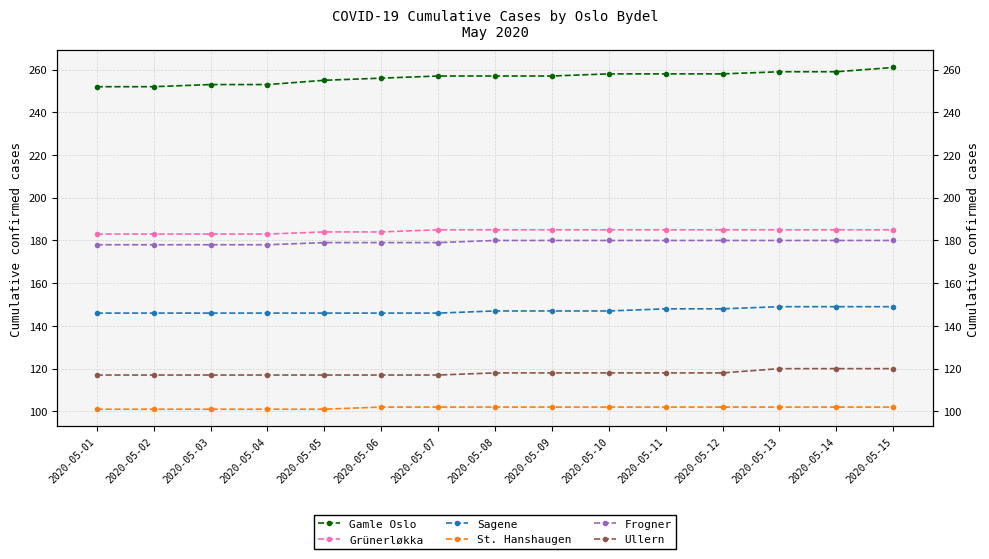

Which series has the largest total across all categories?

Gamle Oslo